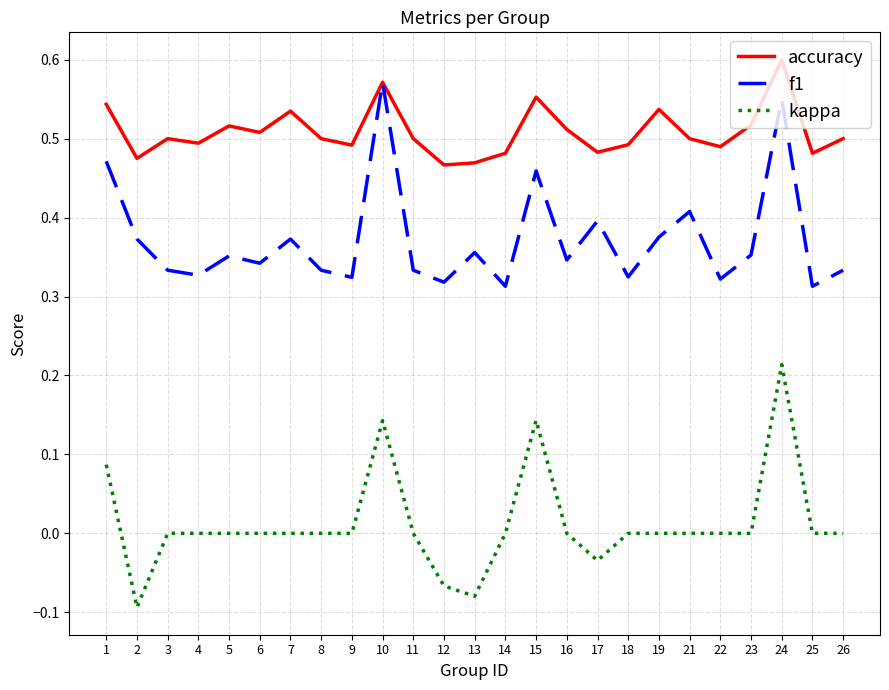

How many distinct data groups are displayed?

3